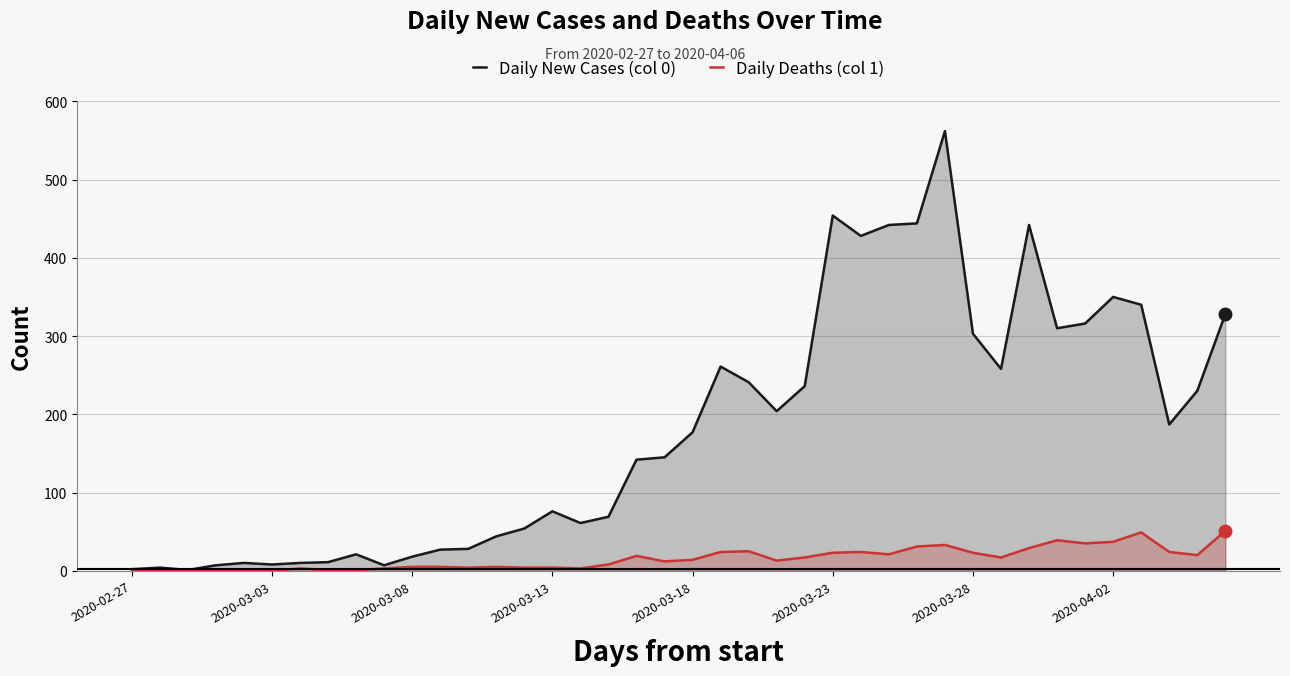

What is the maximum value shown in the chart?

562